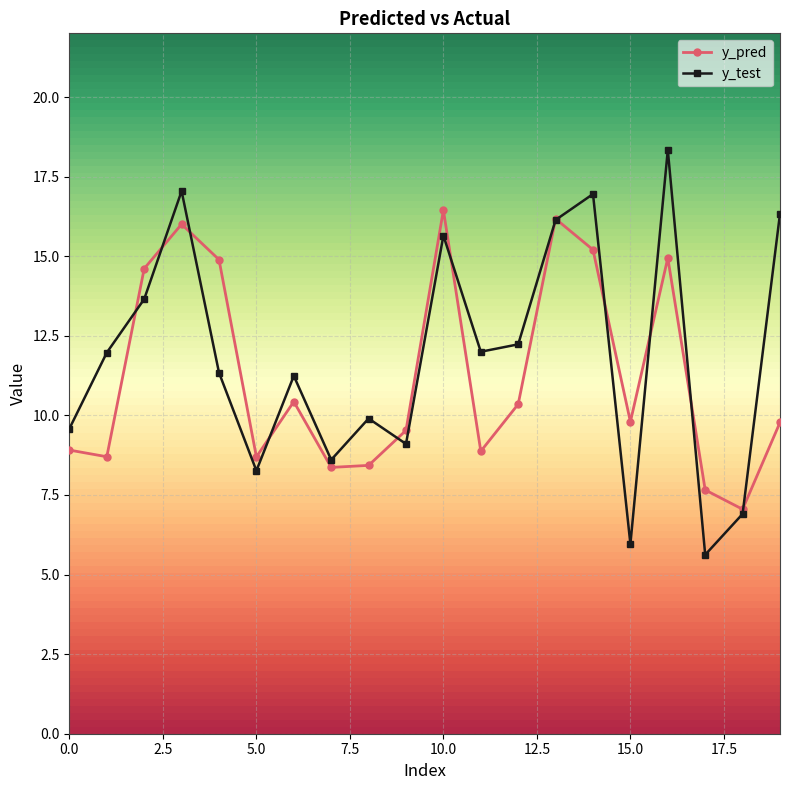

Rank the series by their maximum value, from lowest to highest.

y_pred, y_test